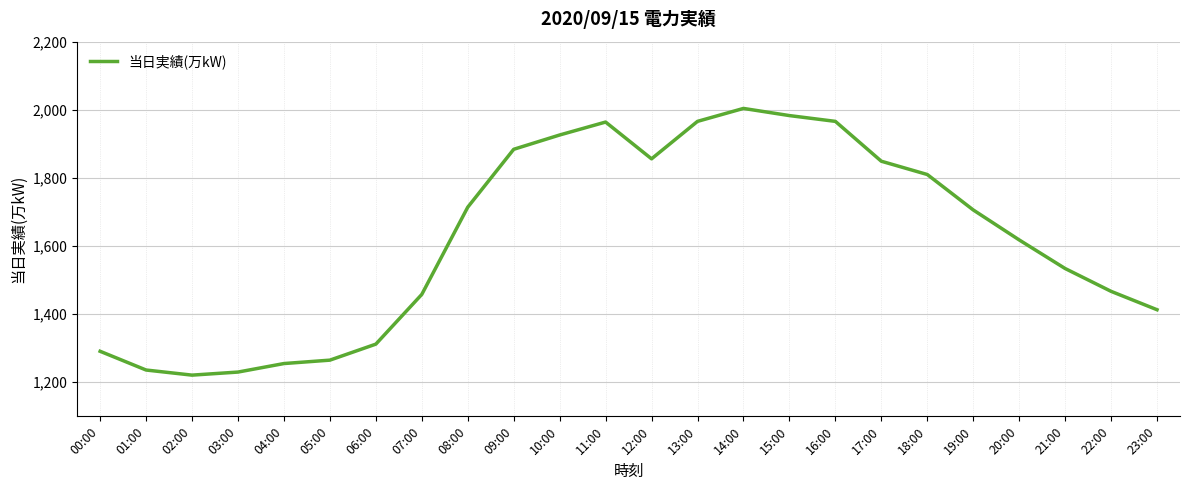

What is the difference between the values at 20:00 and 11:00?

346